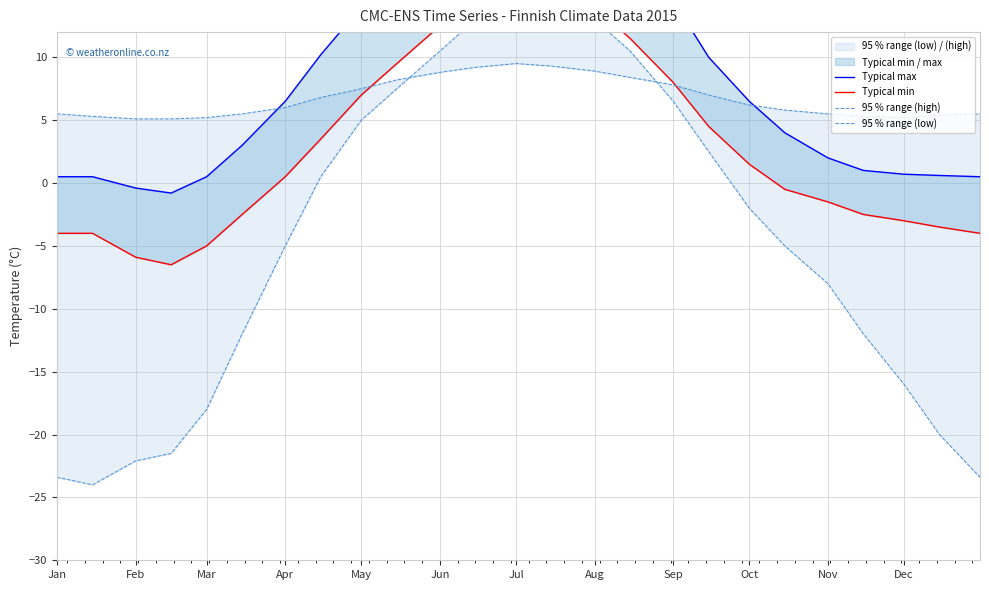

True or false: Typical min and Typical max cross at least once.

False